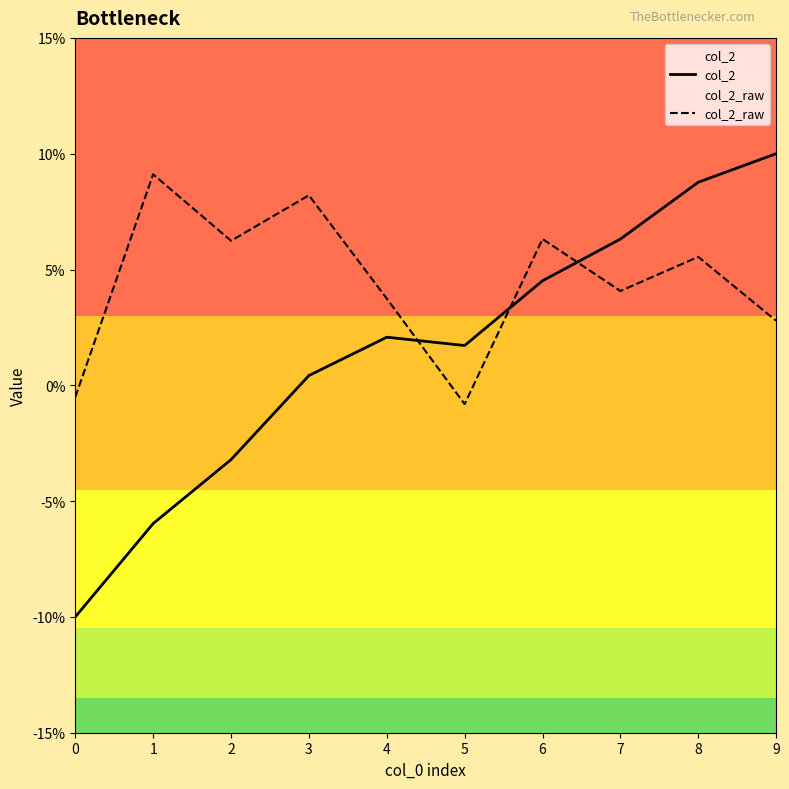

Is this an area chart (filled region under the line)?

No